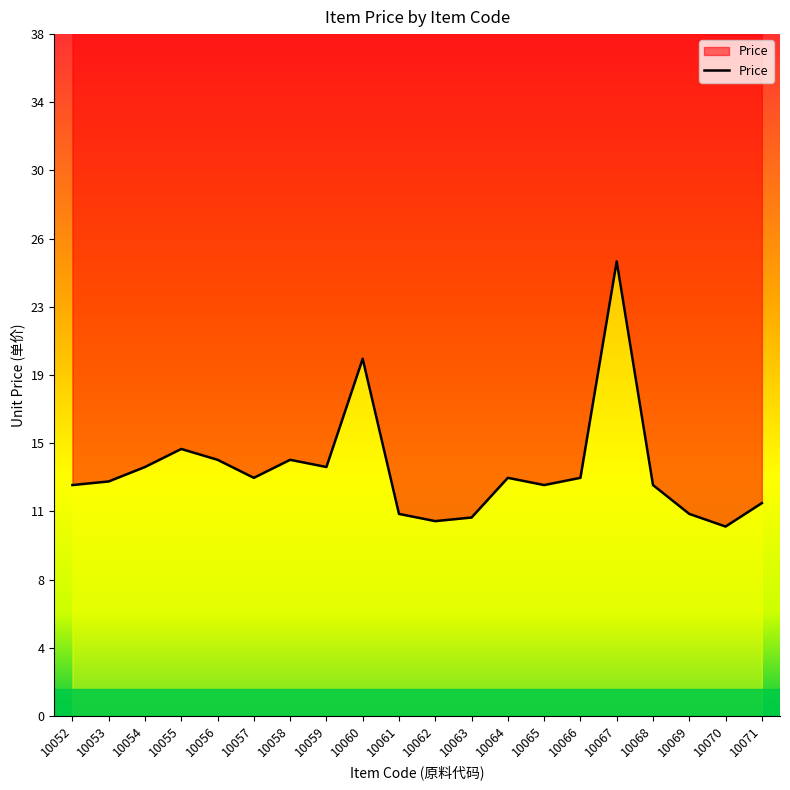

What is the minimum value shown in the chart?

10.5